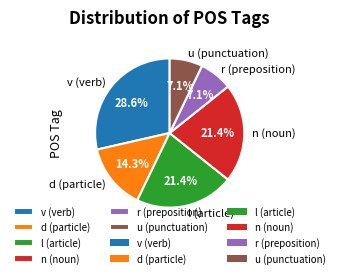

To the nearest percent, what percentage of the pie is l?

21%